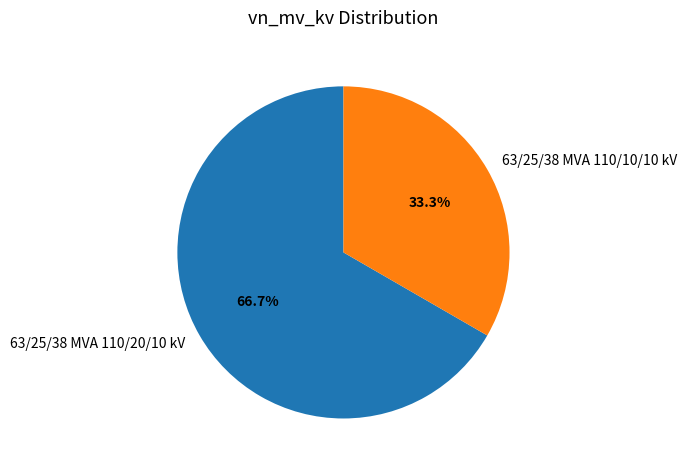

Which category has the smallest portion of the pie?

63/25/38 MVA 110/10/10 kV